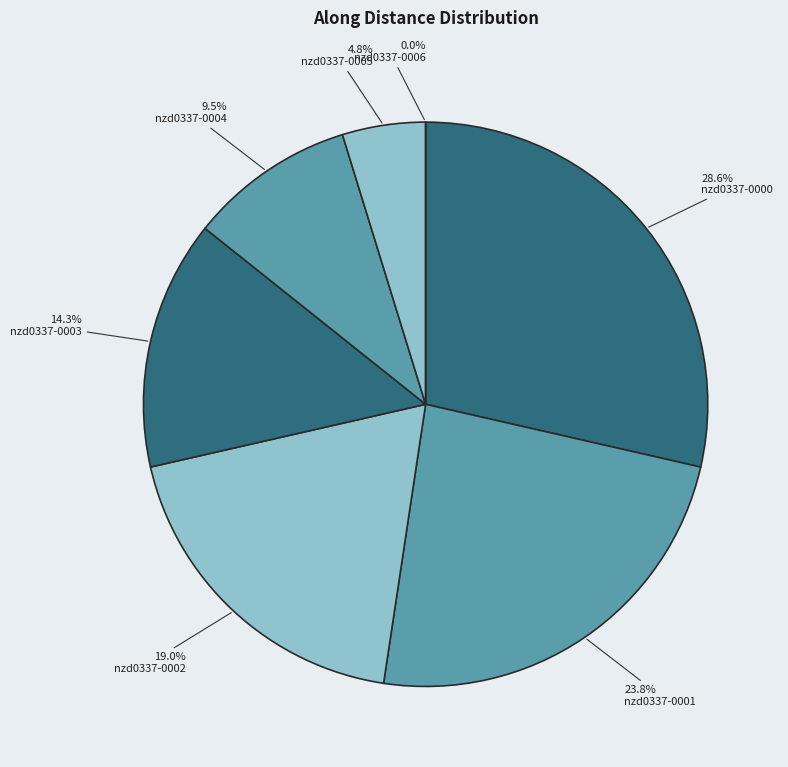

What is the ratio of the value at nzd0337-0000 to the value at nzd0337-0004?

3.0